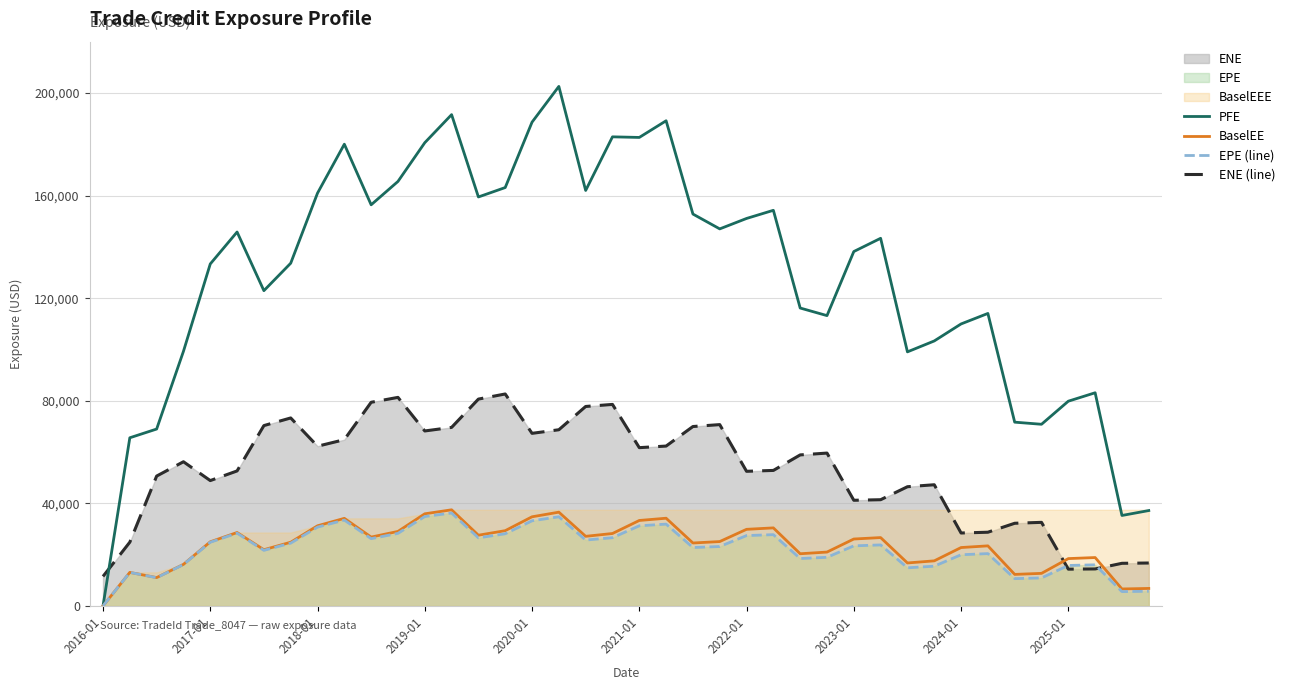

At which label does PFE reach its peak?

17